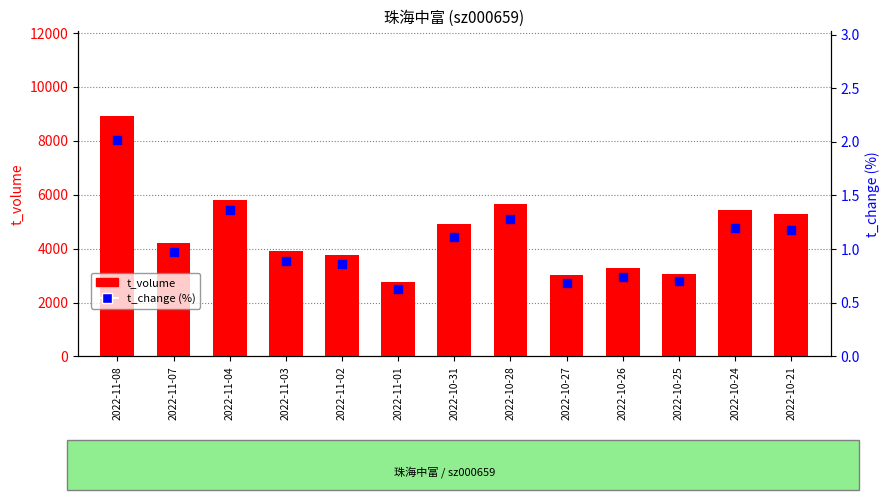

Which series reaches the minimum Y coordinate?

t_change (%)